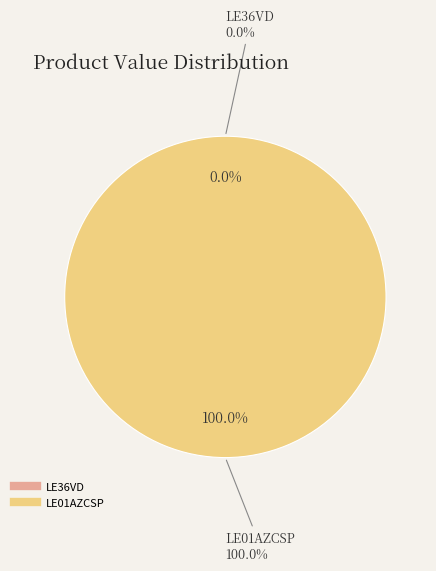

Is it true that LE36VD is 0% of the pie?

True